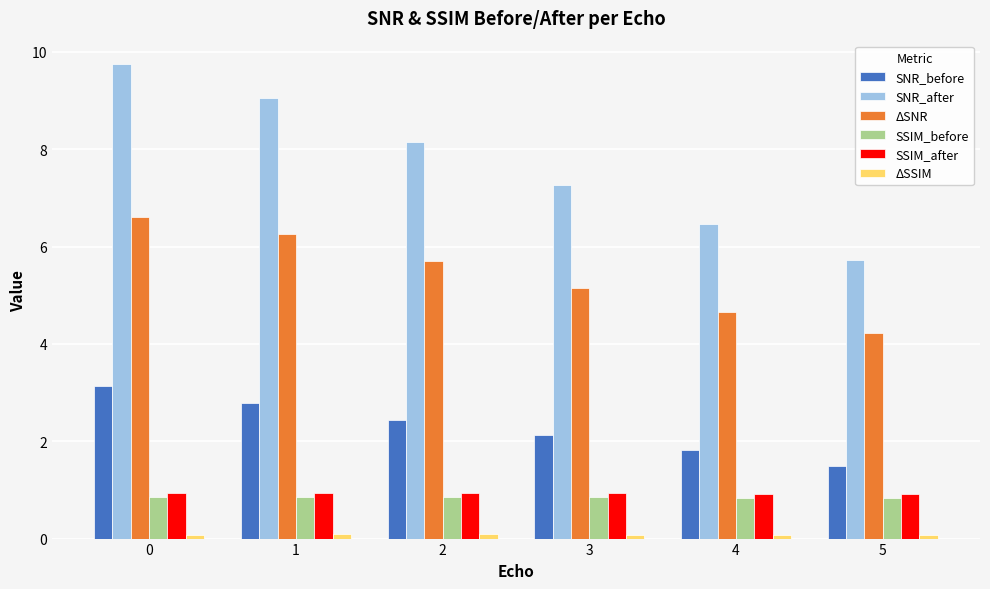

What is the average value of the SSIM_after series?

0.9